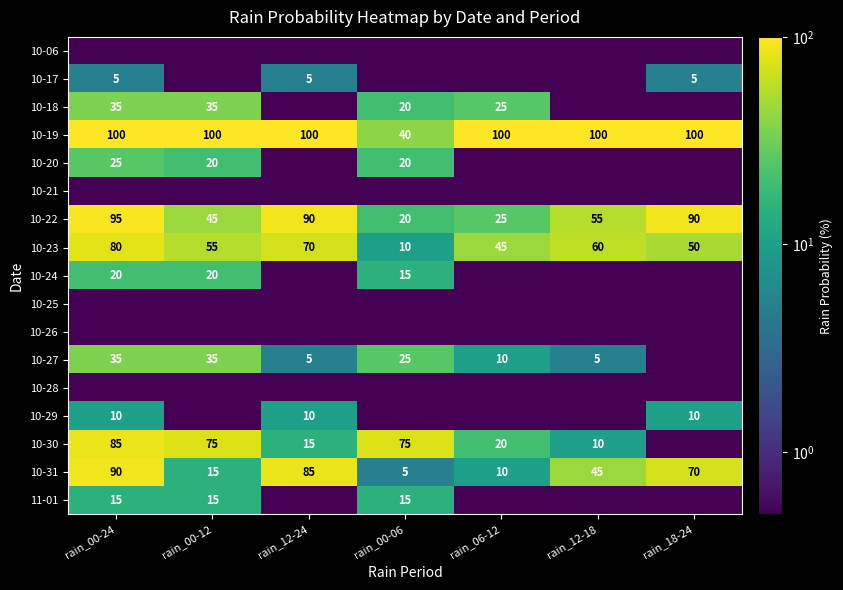

Between rain_12-18 and rain_00-24, which is larger?

rain_12-18